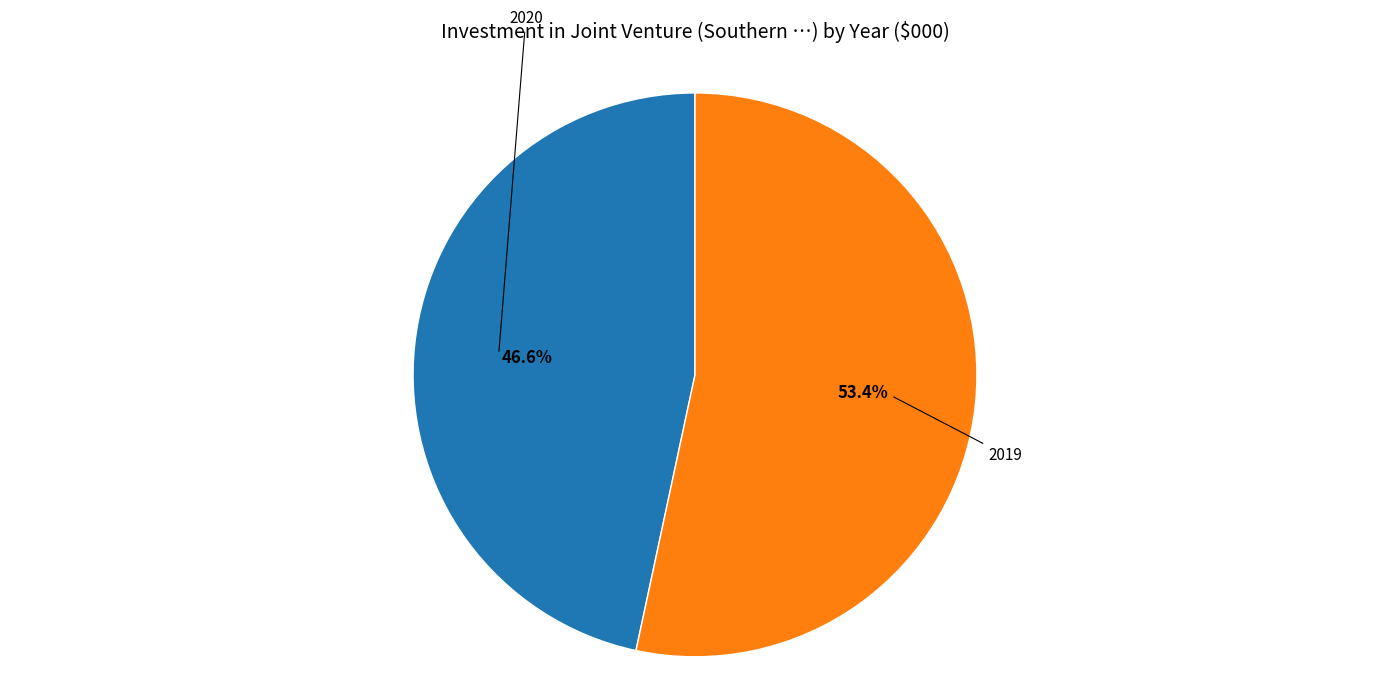

Does any single category account for the majority?

Yes